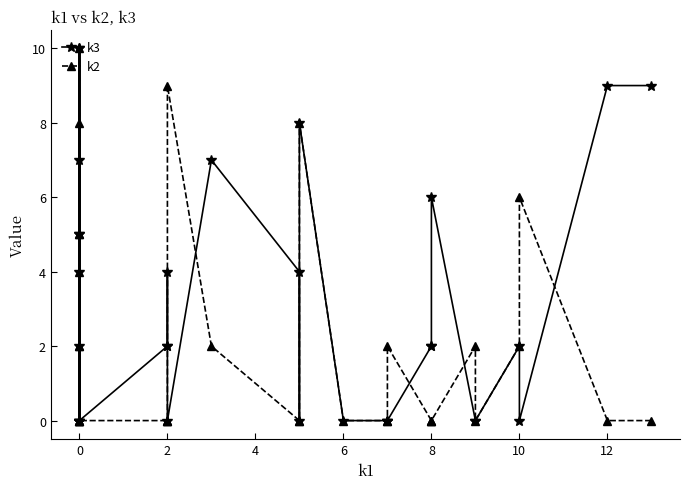

At which label is k3 closest to 5?

2